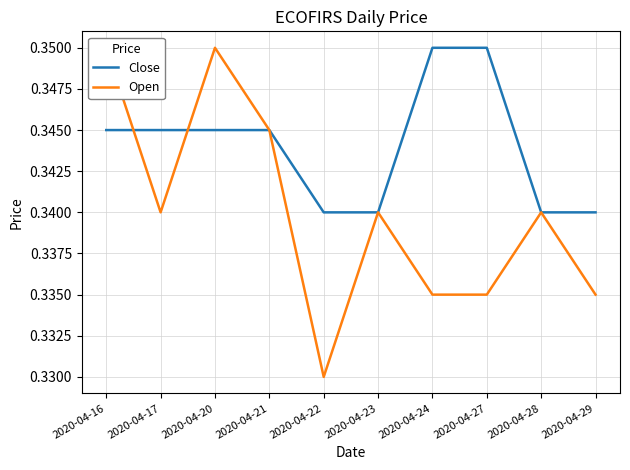

What is the approximate value of Open at 2020-04-16?

0.3